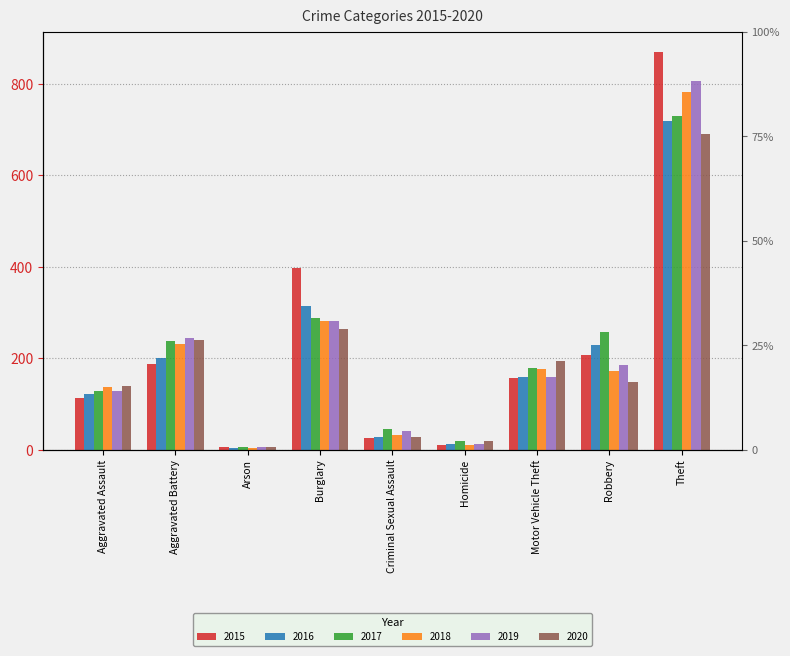

What is the total value across all series at Aggravated Battery?

1341